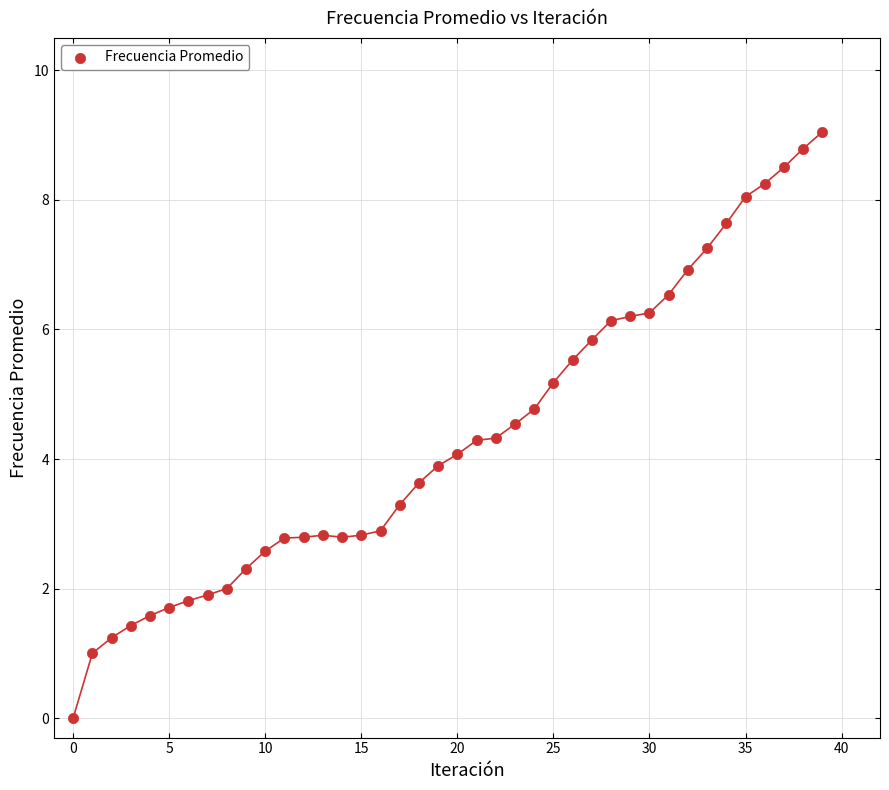

What is the range of Y values (max minus min)?

9.0